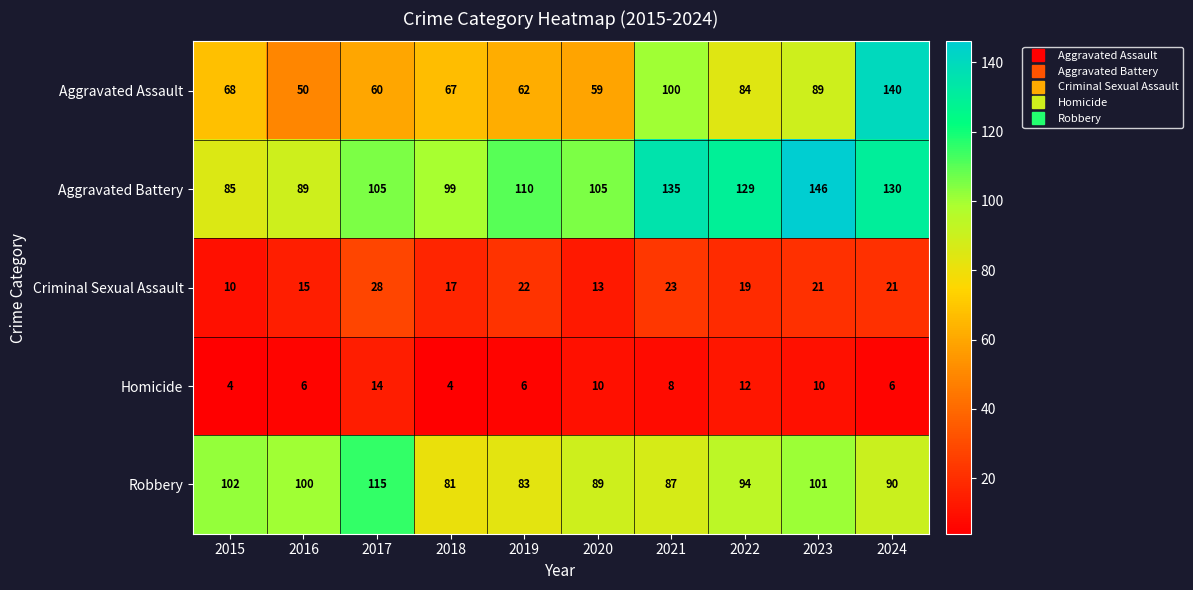

The Criminal Sexual Assault series shows 17 at 2018. True or false?

True